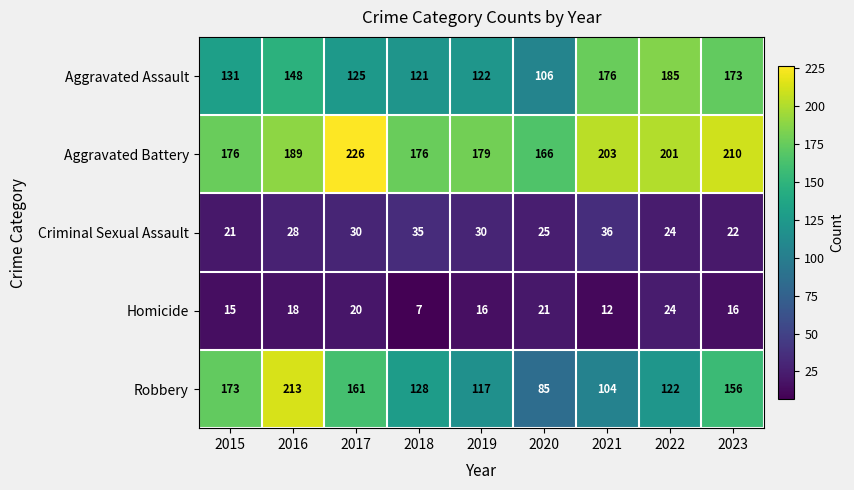

What is the total value across all series at 2018?

467